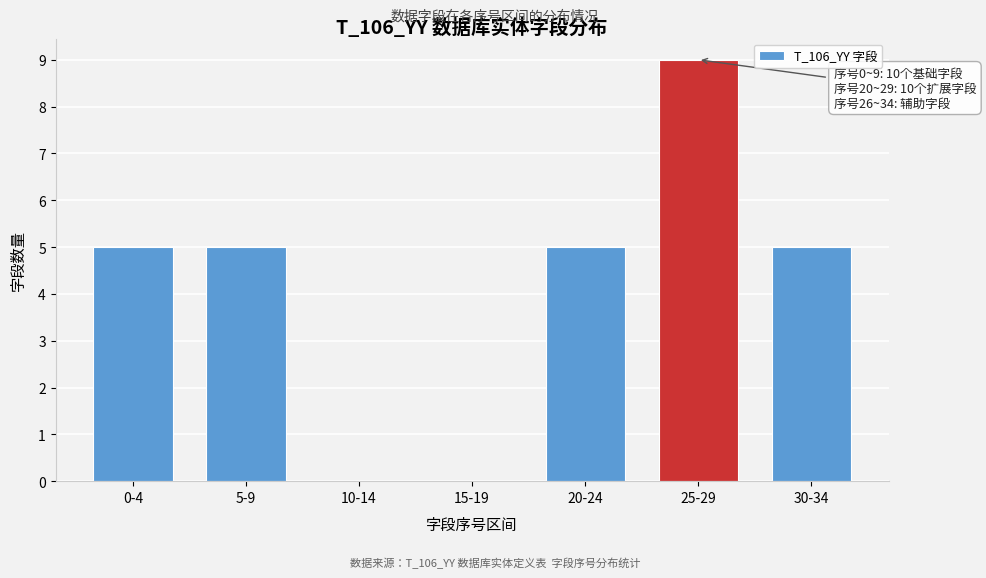

Reading left to right, extract all data points from this chart.

0-4=5	5-9=5	10-14=0	15-19=0	20-24=5	25-29=9	30-34=5